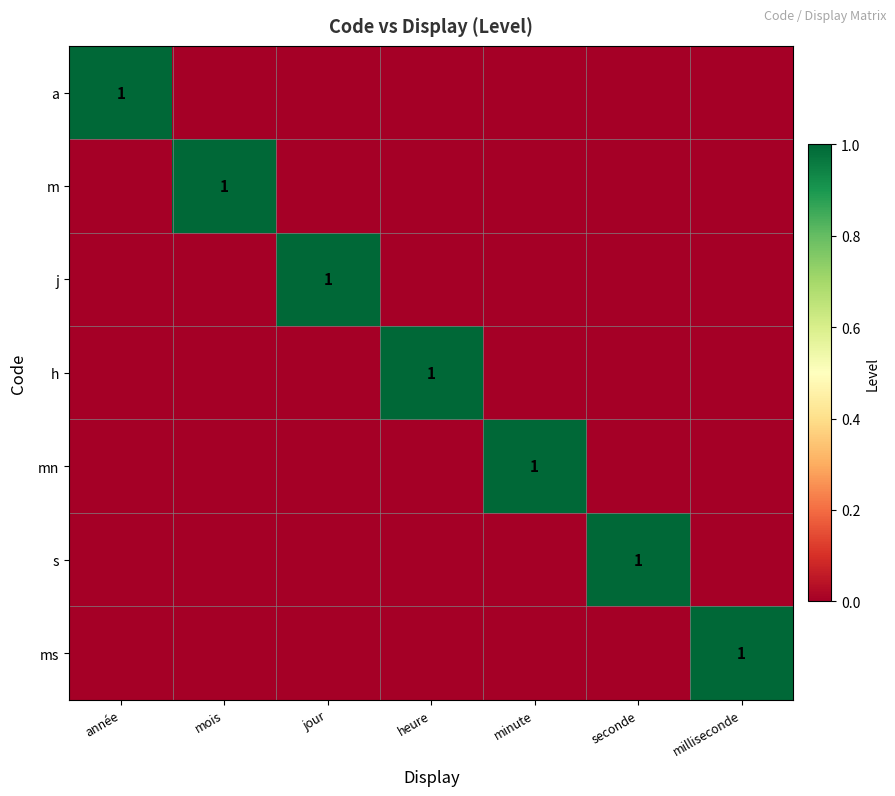

Count the number of data series in this chart.

7